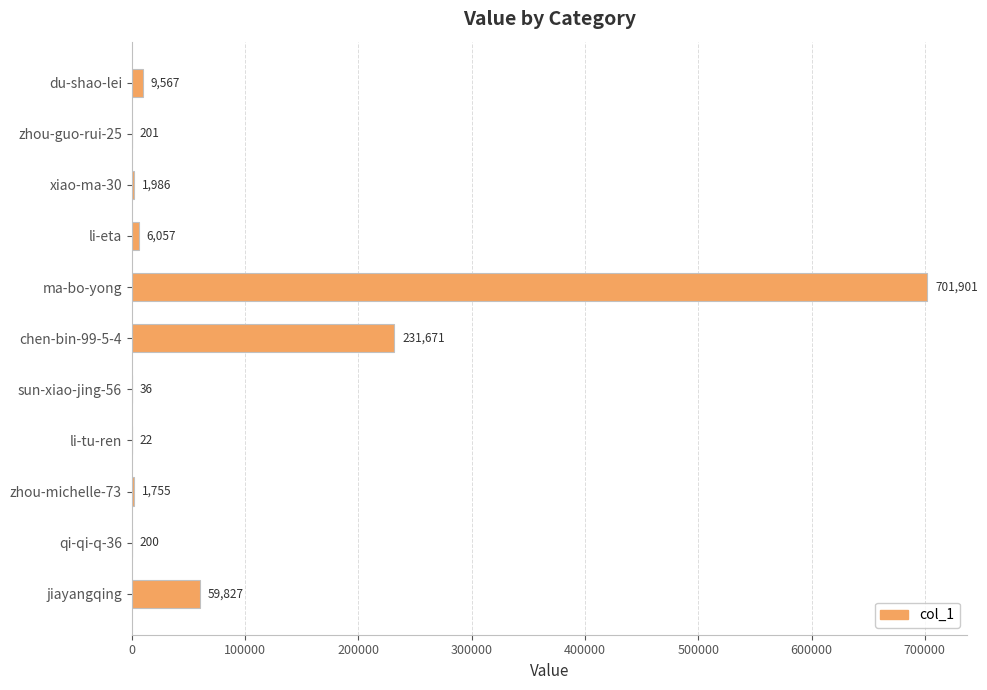

What value does the data have at ma-bo-yong, to the nearest 10?

701900